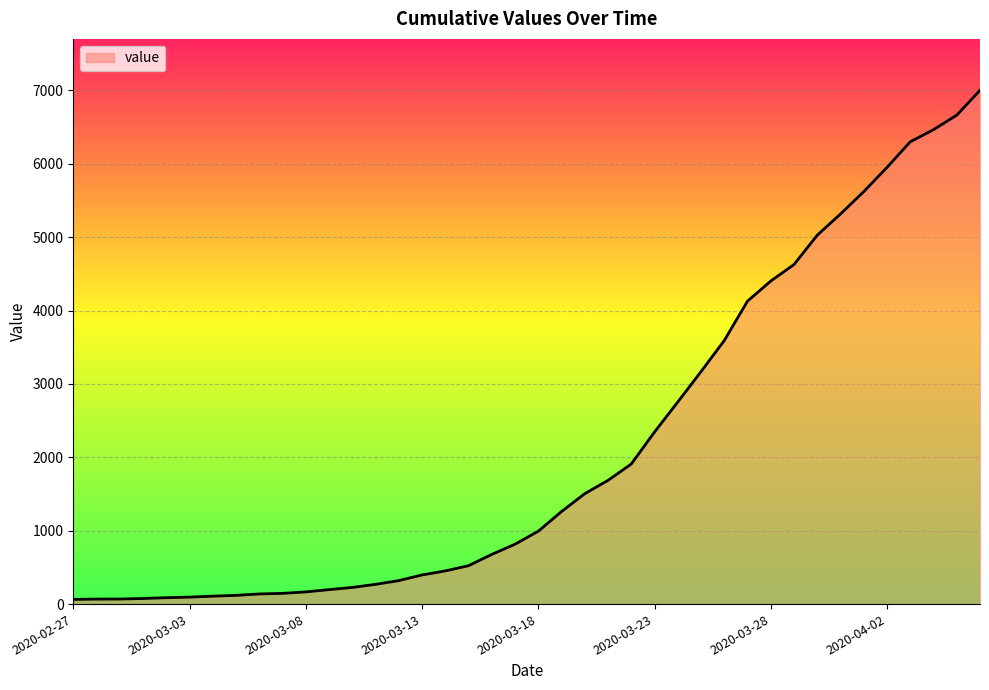

What is the greatest value displayed?

7003